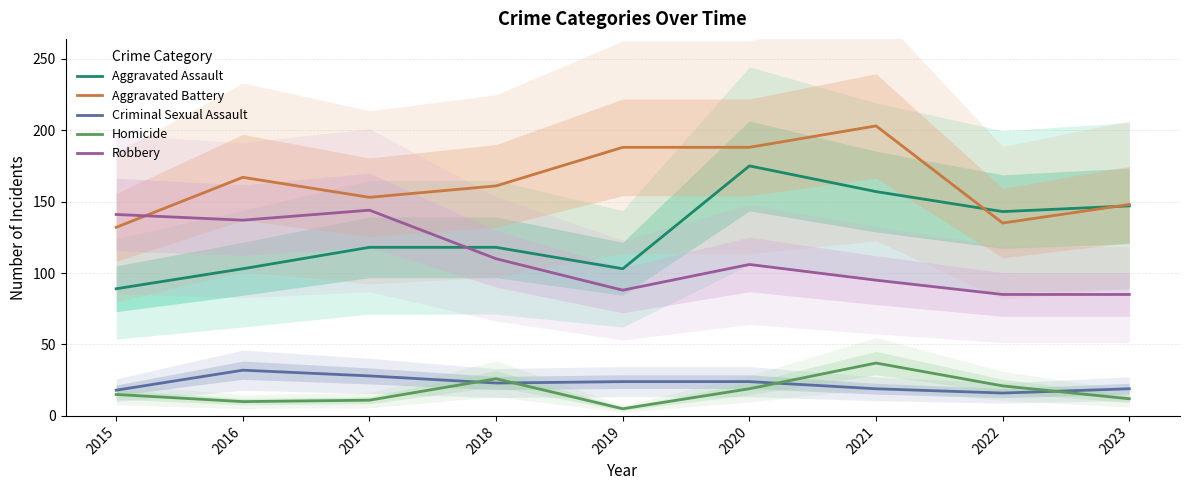

Which category has the highest value in the Homicide series?

2021